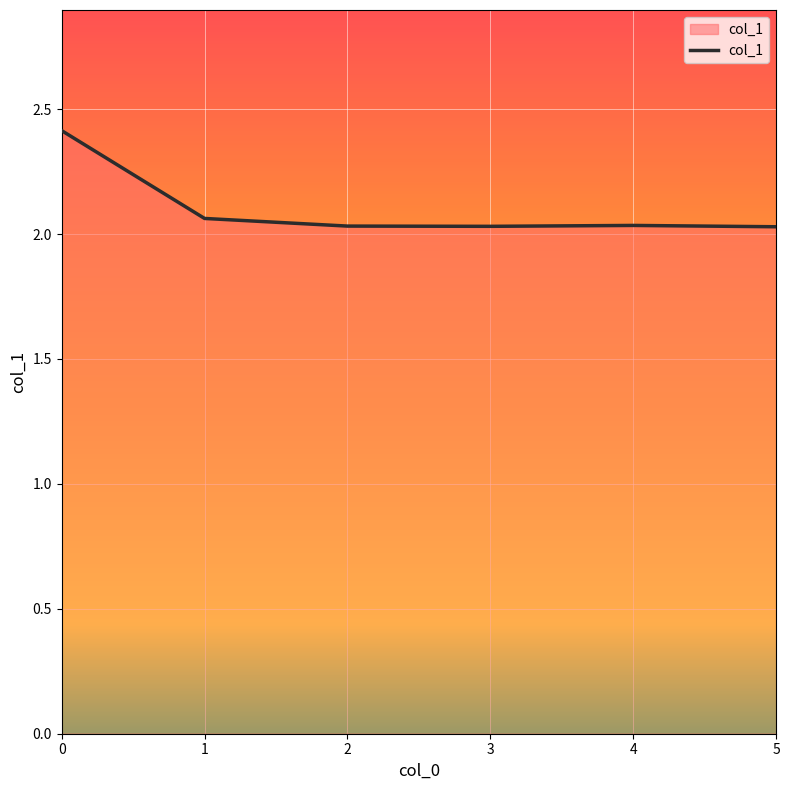

What is the maximum value shown in the chart?

2.4